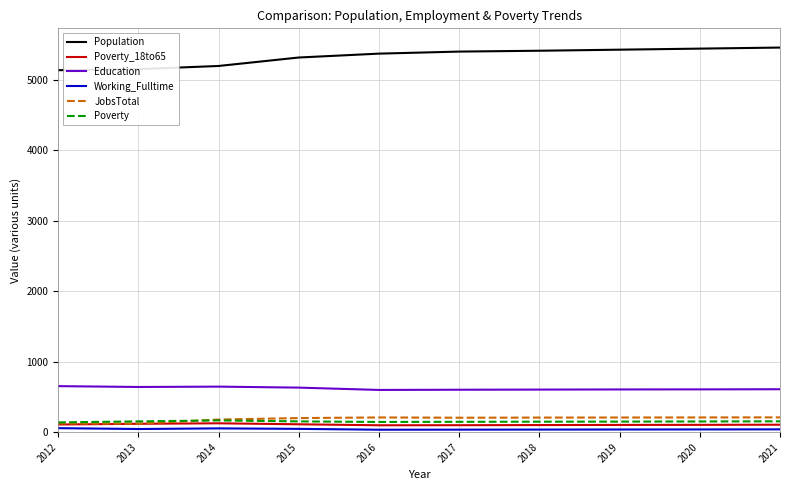

Is it true that Population equals 1308 at 2020?

False